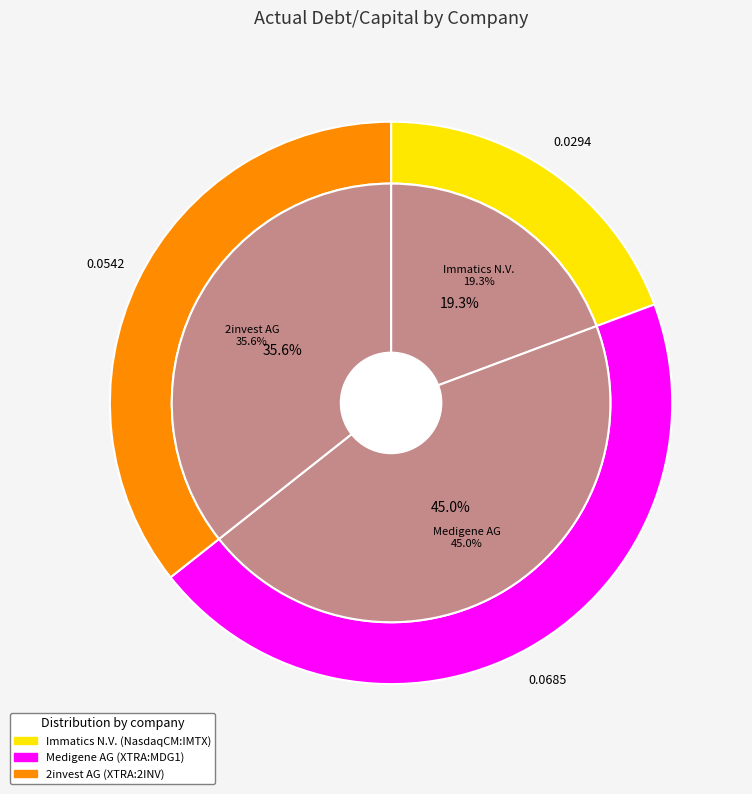

Which category has the biggest portion of the pie?

Medigene AG (XTRA:MDG1)